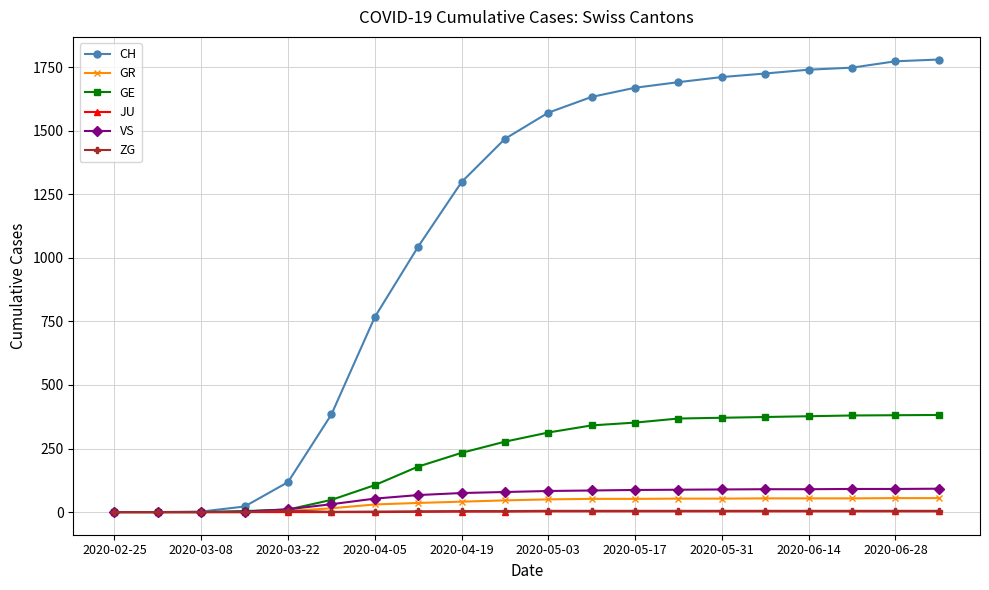

Which series has the widest spread of values?

CH